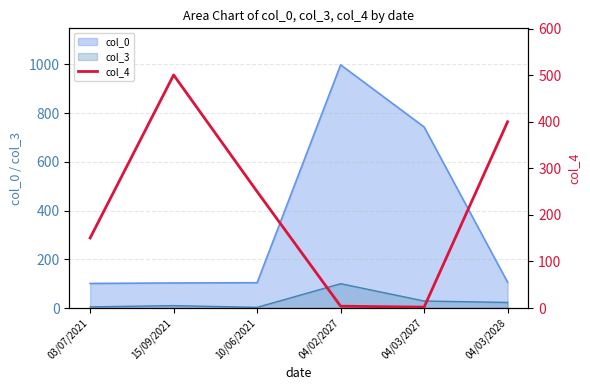

True or false: col_0 and col_3 intersect in this chart.

False